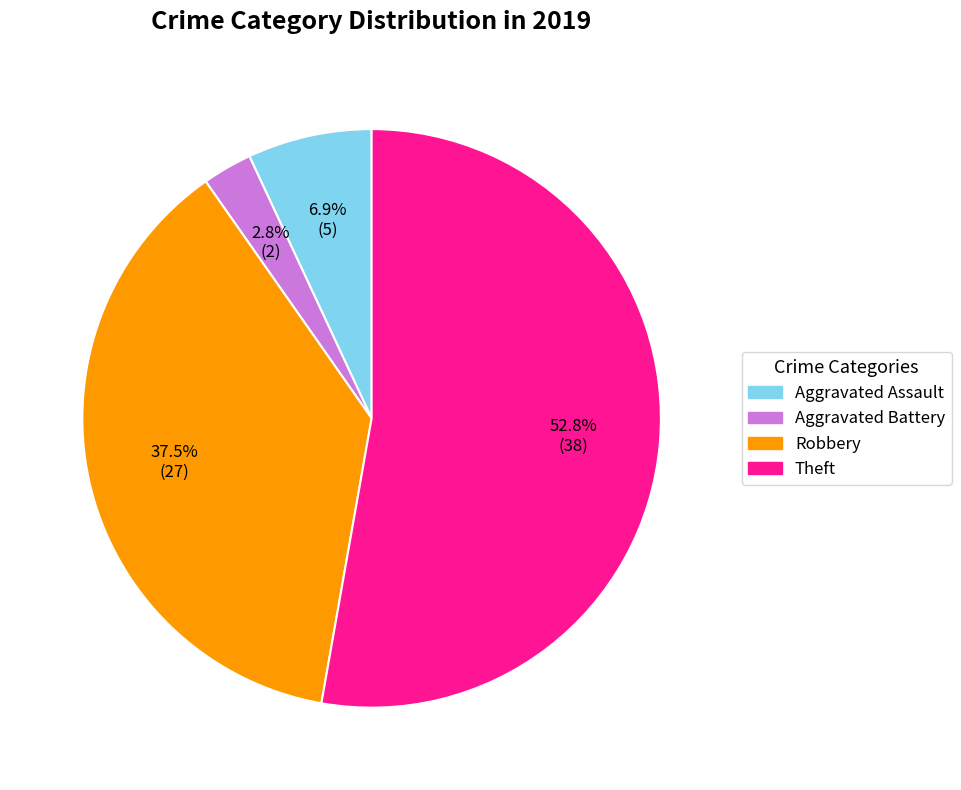

What portion of the pie excludes Robbery?

62.5%